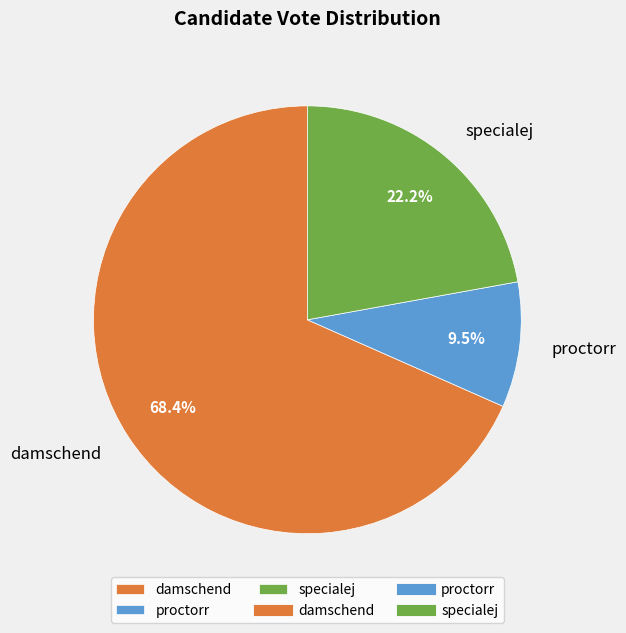

What is the majority slice?

damschend